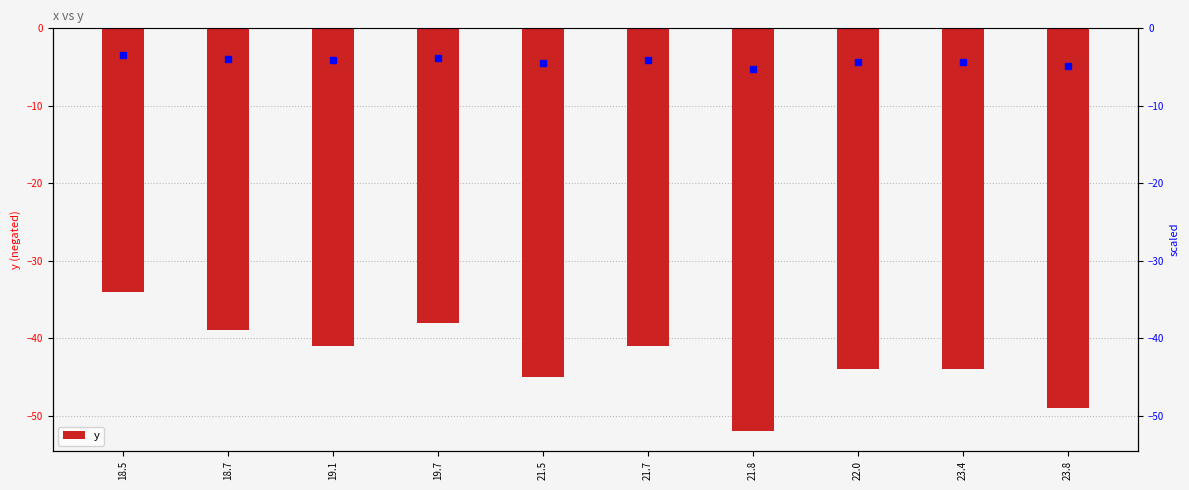

How many distinct data groups are displayed?

1